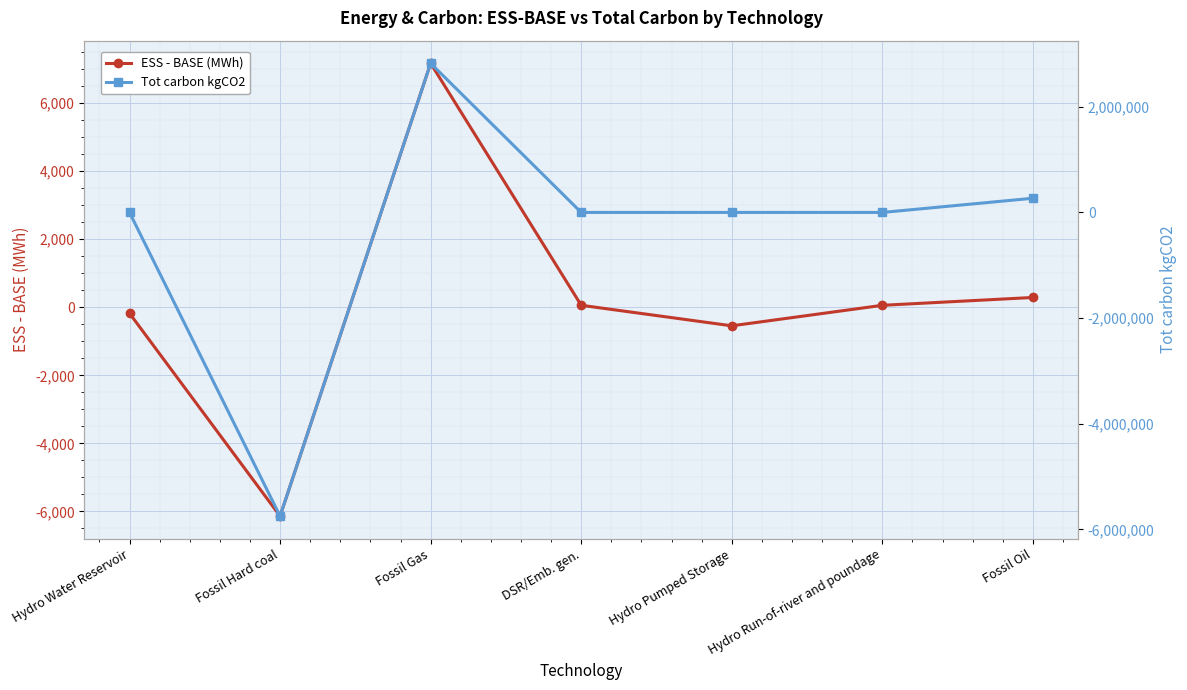

Which series changed the most between Hydro Water Reservoir and Hydro Pumped Storage?

ESS - BASE (MWh)